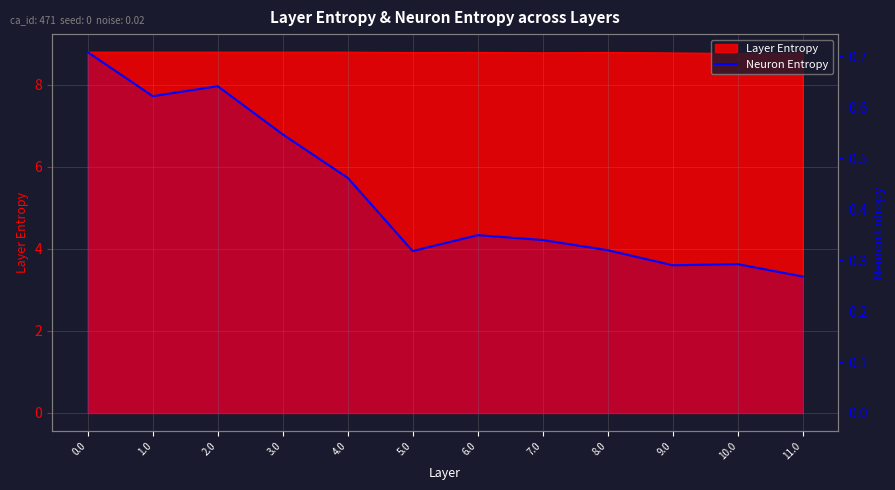

What is the label of the 2nd point from the right?

10.0